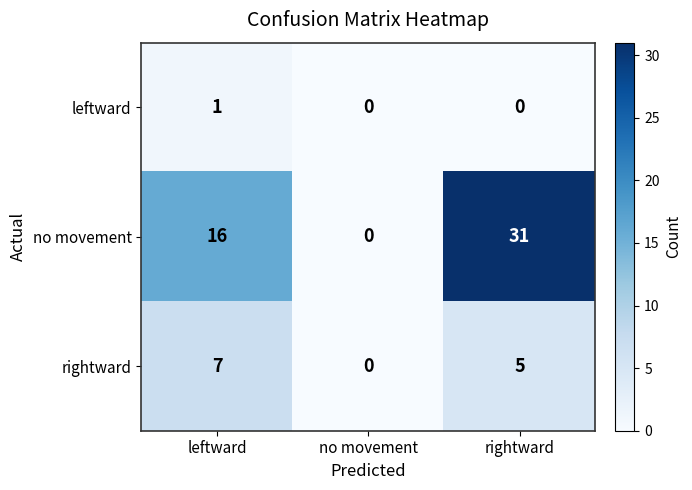

Reading left to right, extract all data points from this chart.

leftward: leftward=1	no movement=0	rightward=0
no movement: leftward=16	no movement=0	rightward=31
rightward: leftward=7	no movement=0	rightward=5